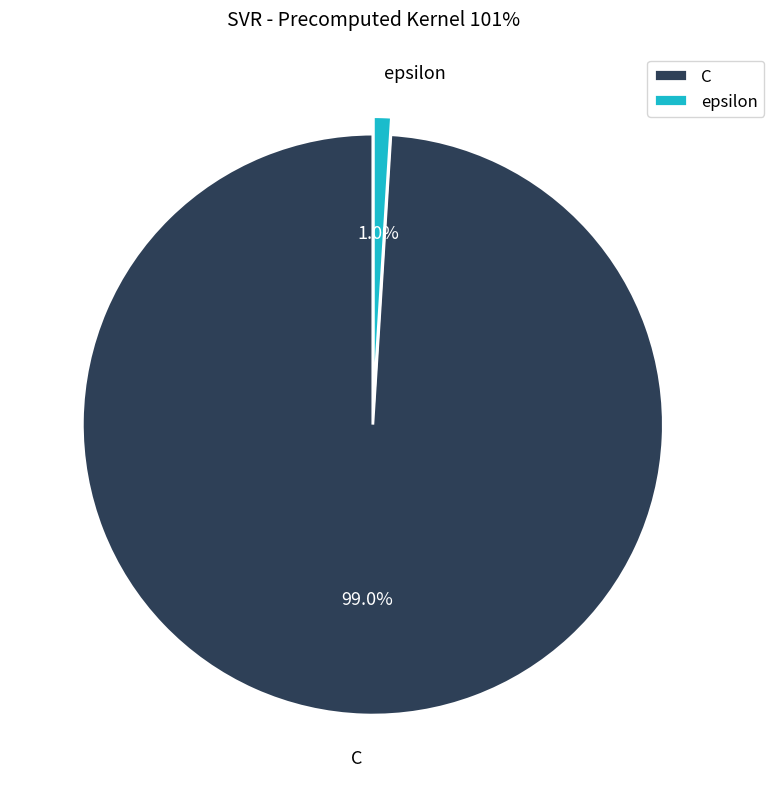

Is epsilon the majority of the pie?

No